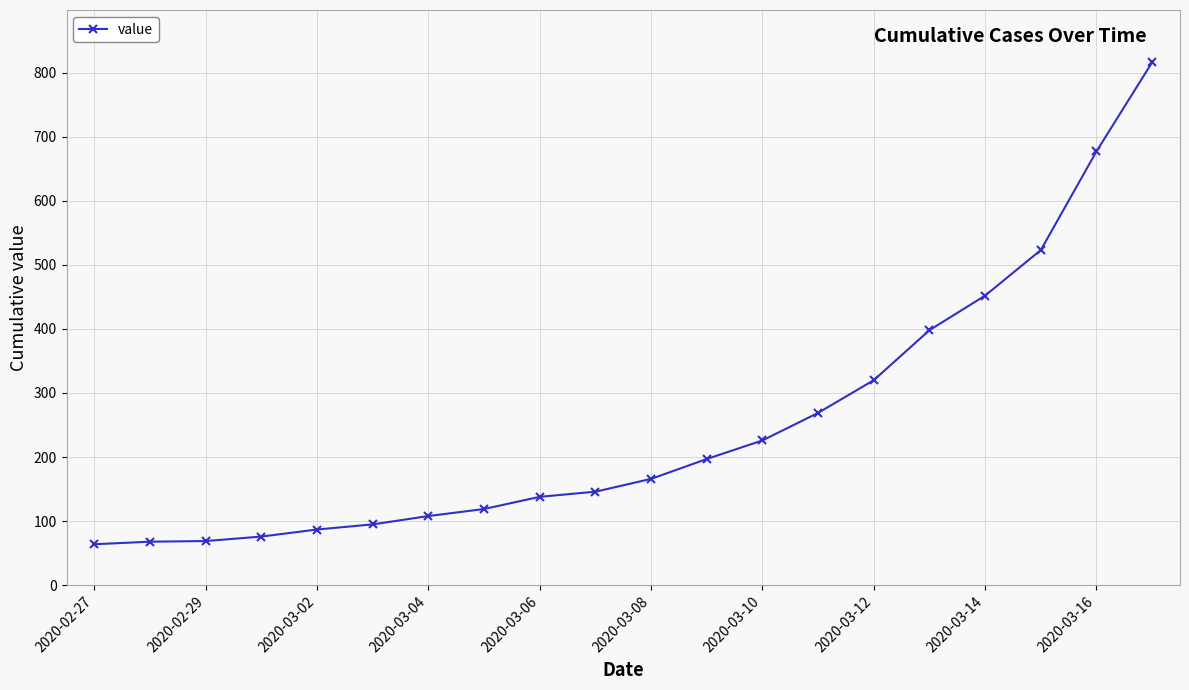

What is the value of the 16th point from the left?

398